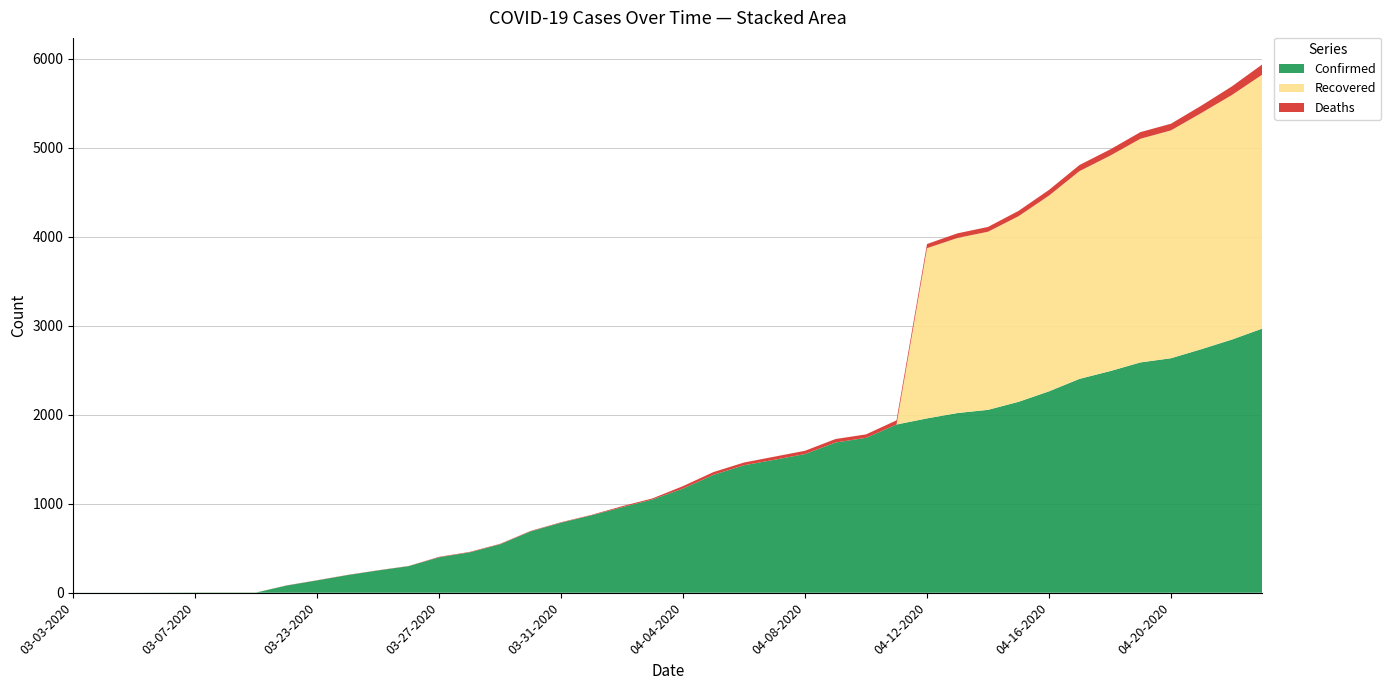

Reading left to right, transcribe all the data shown in this chart.

Confirmed: 03-03-2020=1	03-04-2020=1	03-05-2020=1	03-06-2020=2	03-07-2020=3	03-08-2020=3	03-09-2020=3	03-22-2020=81	03-23-2020=139	03-24-2020=199	03-25-2020=251	03-26-2020=299	03-27-2020=399	03-28-2020=454	03-29-2020=545	03-30-2020=690	03-31-2020=788	04-01-2020=871	04-02-2020=961	04-03-2020=1049	04-04-2020=1171	04-05-2020=1326	04-06-2020=1433	04-07-2020=1495	04-08-2020=1559	04-09-2020=1689	04-10-2020=1741	04-11-2020=1891	04-12-2020=1960	04-13-2020=2020	04-14-2020=2056	04-15-2020=2146	04-16-2020=2264	04-17-2020=2404	04-18-2020=2491	04-19-2020=2589	04-20-2020=2636	04-21-2020=2738	04-22-2020=2846	04-23-2020=2970
Recovered: 03-03-2020=0	03-04-2020=0	03-05-2020=0	03-06-2020=0	03-07-2020=1	03-08-2020=1	03-09-2020=1	03-22-2020=0	03-23-2020=0	03-24-2020=0	03-25-2020=0	03-26-2020=0	03-27-2020=0	03-28-2020=0	03-29-2020=0	03-30-2020=0	03-31-2020=0	04-01-2020=0	04-02-2020=0	04-03-2020=0	04-04-2020=0	04-05-2020=0	04-06-2020=0	04-07-2020=0	04-08-2020=0	04-09-2020=0	04-10-2020=0	04-11-2020=0	04-12-2020=1913	04-13-2020=1968	04-14-2020=2002	04-15-2020=2086	04-16-2020=2200	04-17-2020=2335	04-18-2020=2421	04-19-2020=2514	04-20-2020=2561	04-21-2020=2655	04-22-2020=2749	04-23-2020=2855
Deaths: 03-03-2020=0	03-04-2020=0	03-05-2020=0	03-06-2020=0	03-07-2020=0	03-08-2020=0	03-09-2020=0	03-22-2020=2	03-23-2020=2	03-24-2020=2	03-25-2020=2	03-26-2020=2	03-27-2020=5	03-28-2020=5	03-29-2020=5	03-30-2020=5	03-31-2020=5	04-01-2020=5	04-02-2020=12	04-03-2020=12	04-04-2020=28	04-05-2020=31	04-06-2020=31	04-07-2020=35	04-08-2020=37	04-09-2020=39	04-10-2020=39	04-11-2020=47	04-12-2020=47	04-13-2020=52	04-14-2020=54	04-15-2020=60	04-16-2020=64	04-17-2020=69	04-18-2020=70	04-19-2020=75	04-20-2020=75	04-21-2020=83	04-22-2020=97	04-23-2020=115